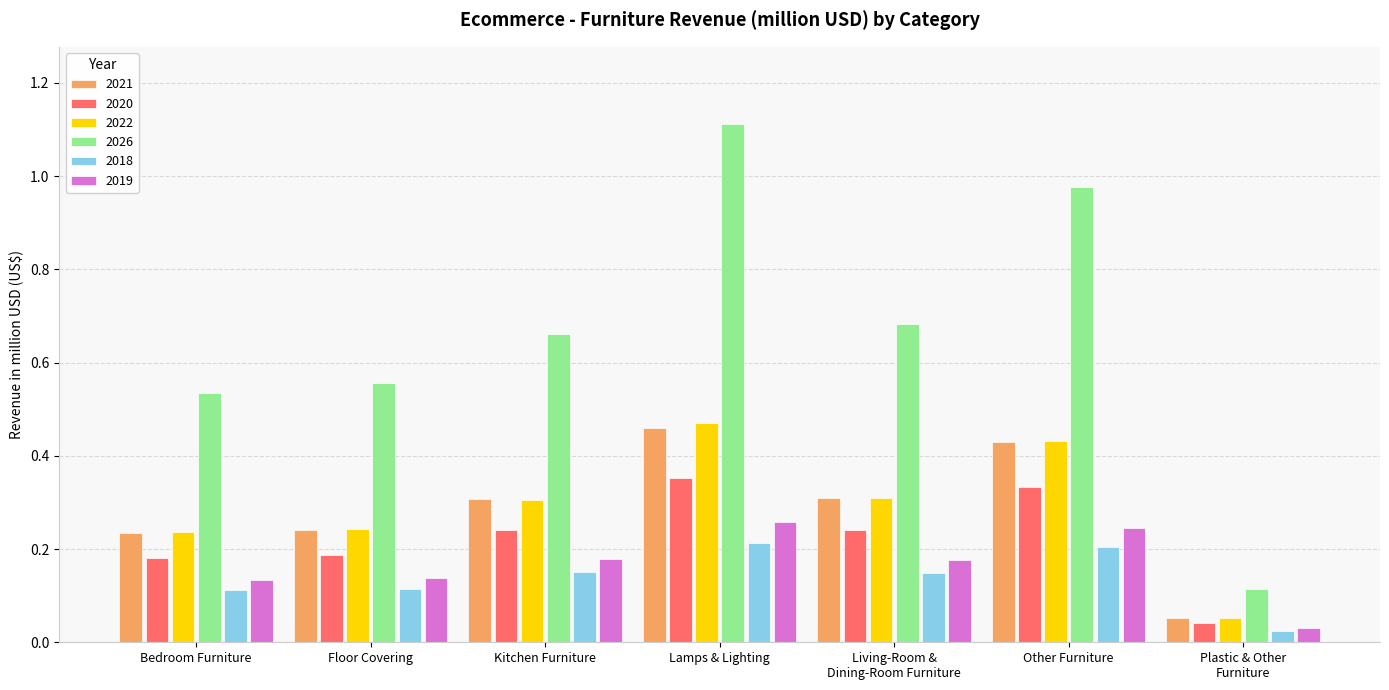

What is the sum of all 2021 values?

2.0